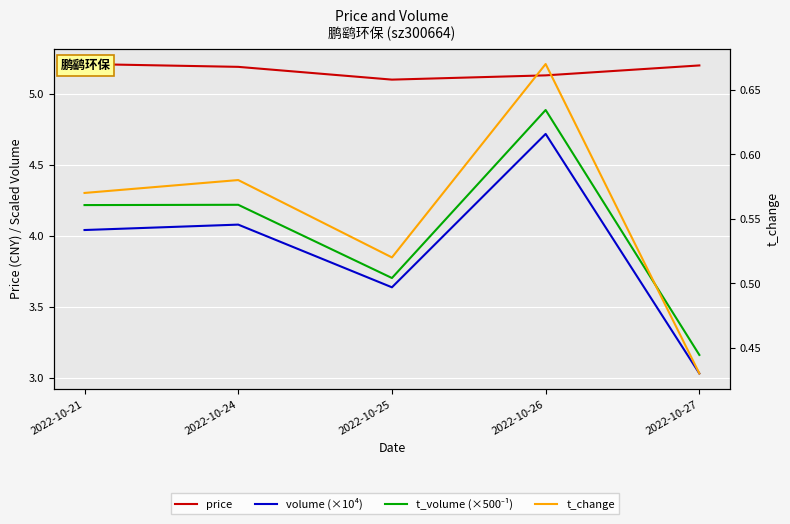

What is the maximum value for price?

5.2